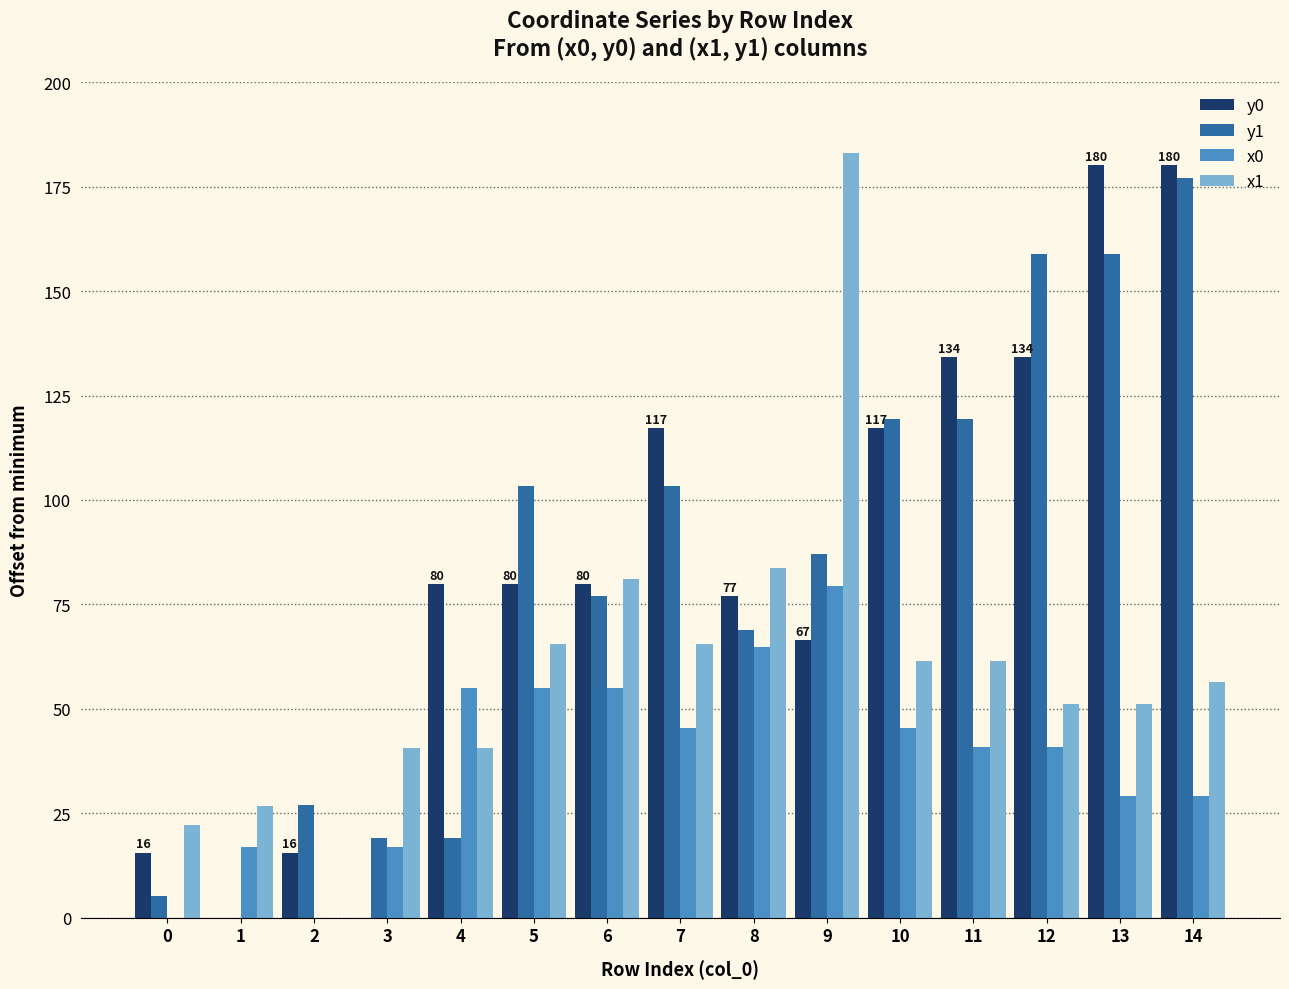

Reading left to right, what are all the values shown in this chart?

y0: 15.6	0.0	15.6	0.0	80.0	80.0	80.0	117.3	77.1	66.6	117.3	134.2	134.2	180.2	180.2
y1: 5.1	0.0	27.0	18.9	18.9	103.3	77.0	103.3	68.9	87.0	119.5	119.5	159.0	159.0	177.1
x0: 0.0	16.9	0.0	16.9	55.0	55.0	55.0	45.3	64.8	79.4	45.3	40.9	40.9	29.0	29.0
x1: 22.1	26.8	0.0	40.6	40.6	65.6	81.2	65.6	83.7	183.1	61.4	61.4	51.2	51.2	56.4